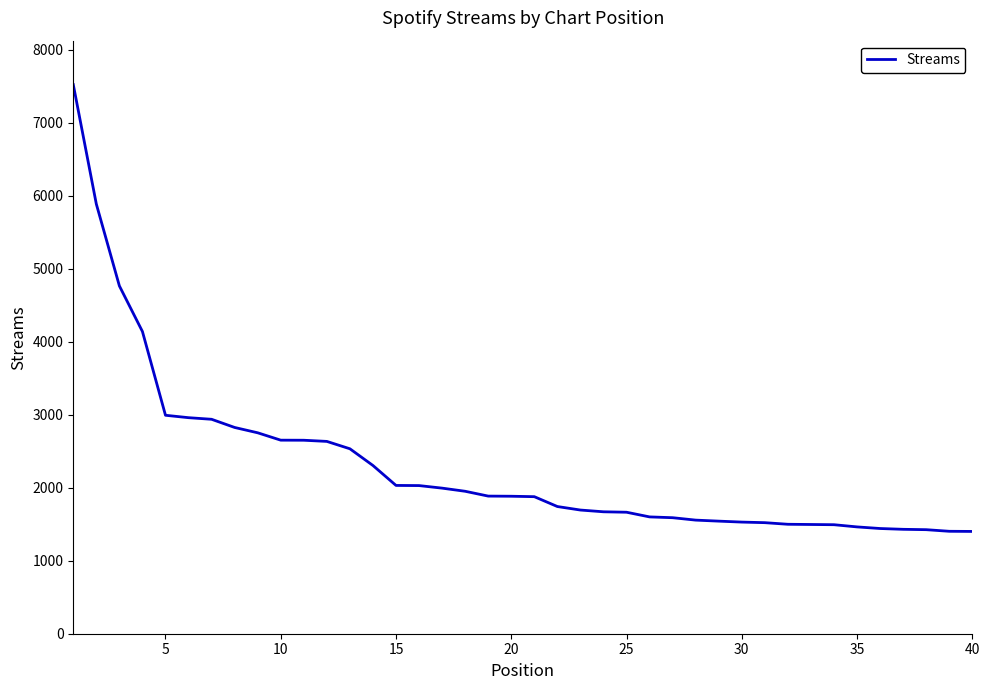

What is the difference between the maximum and minimum values?

6120